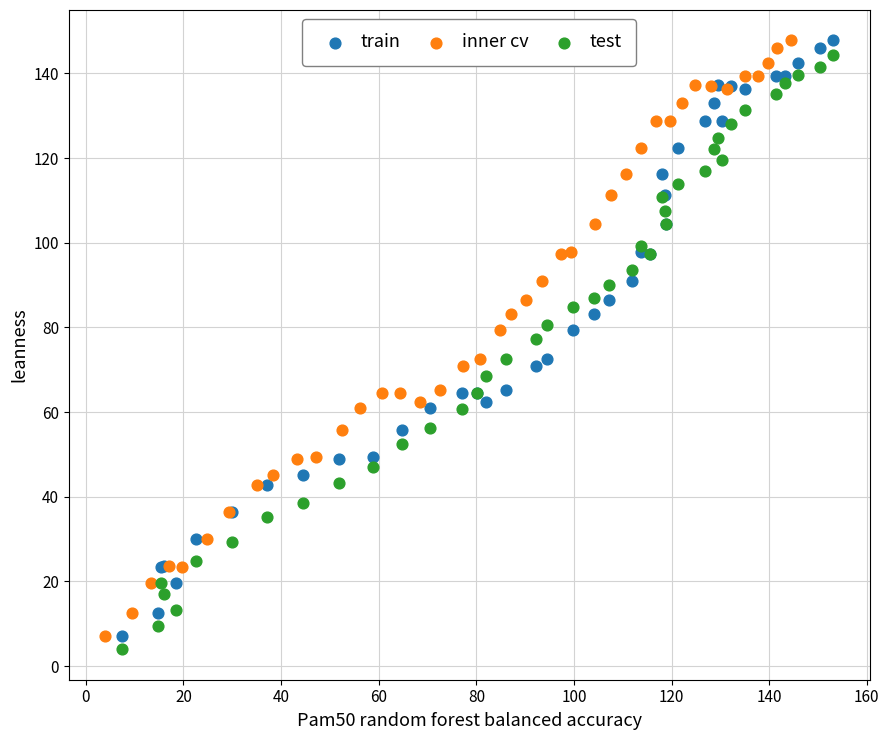

What are all the series names shown in the legend?

train, inner cv, test